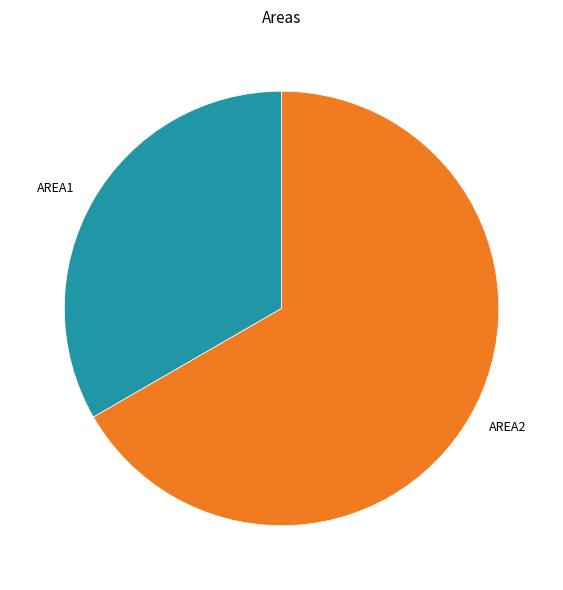

Is the sum of AREA2 and AREA1 greater than half?

Yes